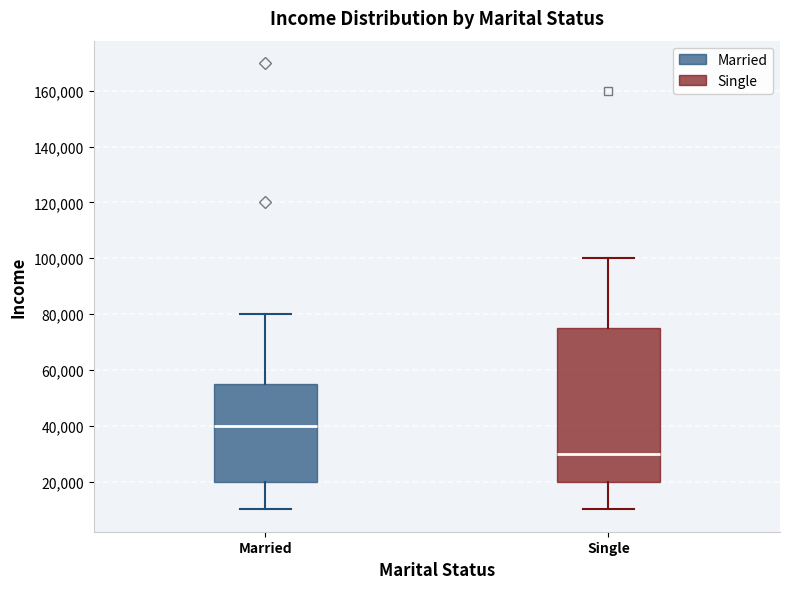

Reading left to right, transcribe this box plot: for each box, give where its median line is, the range the box spans, and where its two whiskers end, as read against the y-axis. The values are not printed on the chart, so give them approximately, as read against the axis.

Married: median 40000, box 20000 to 56000, whiskers 10000 to 80000
Single: median 30000, box 20000 to 76000, whiskers 10000 to 100000